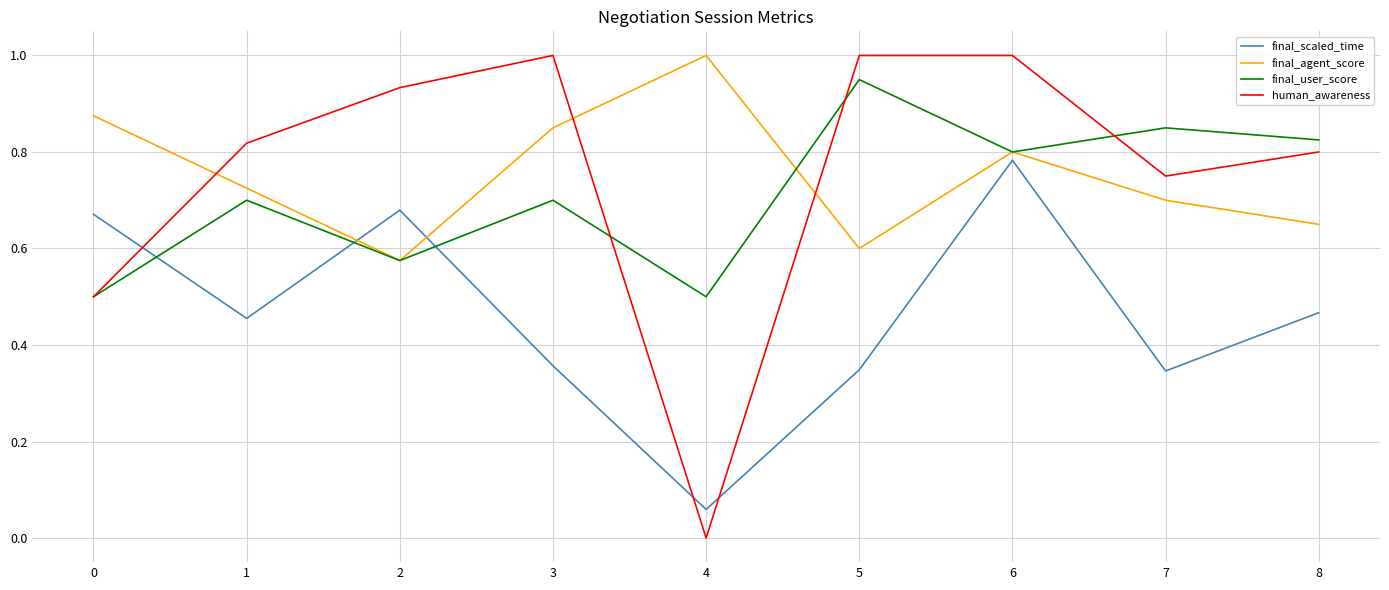

How many intersections are there between final_scaled_time and human_awareness?

3